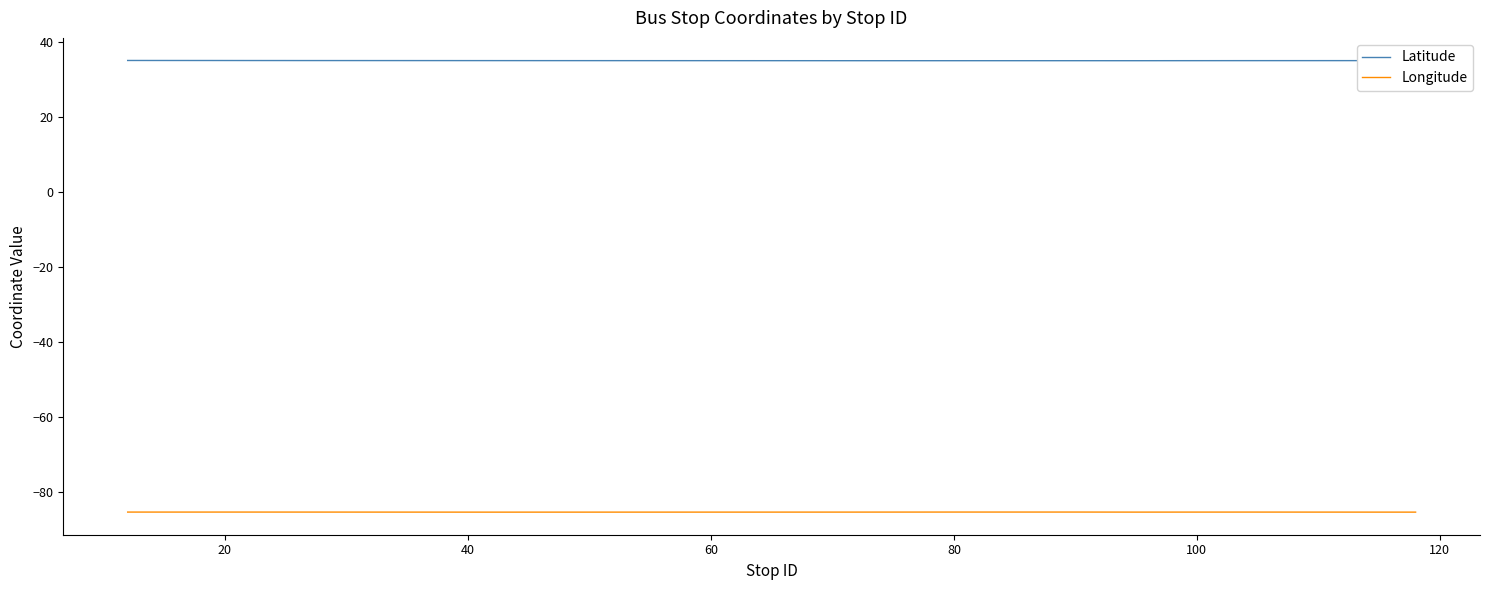

In Longitude, how many points are higher than both neighbors (excluding endpoints)?

4